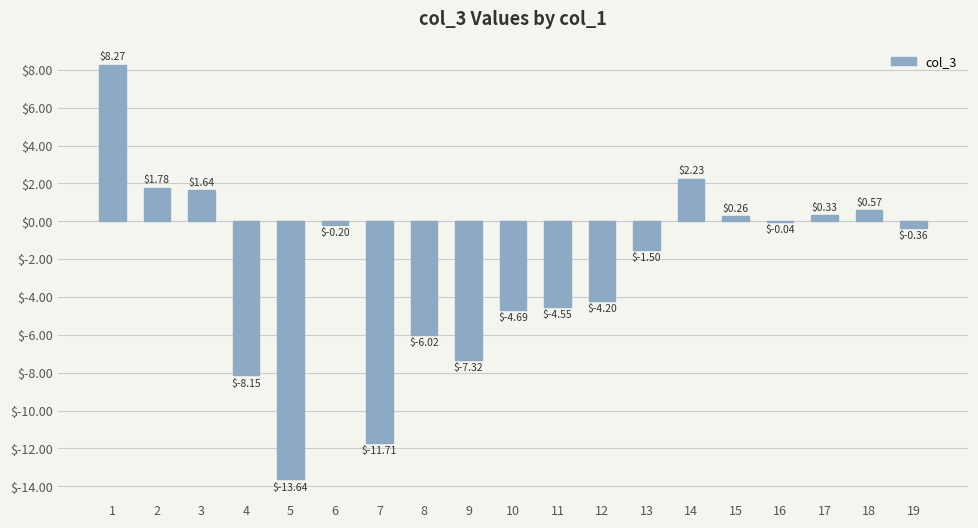

What is the sum of all values?

-47.3